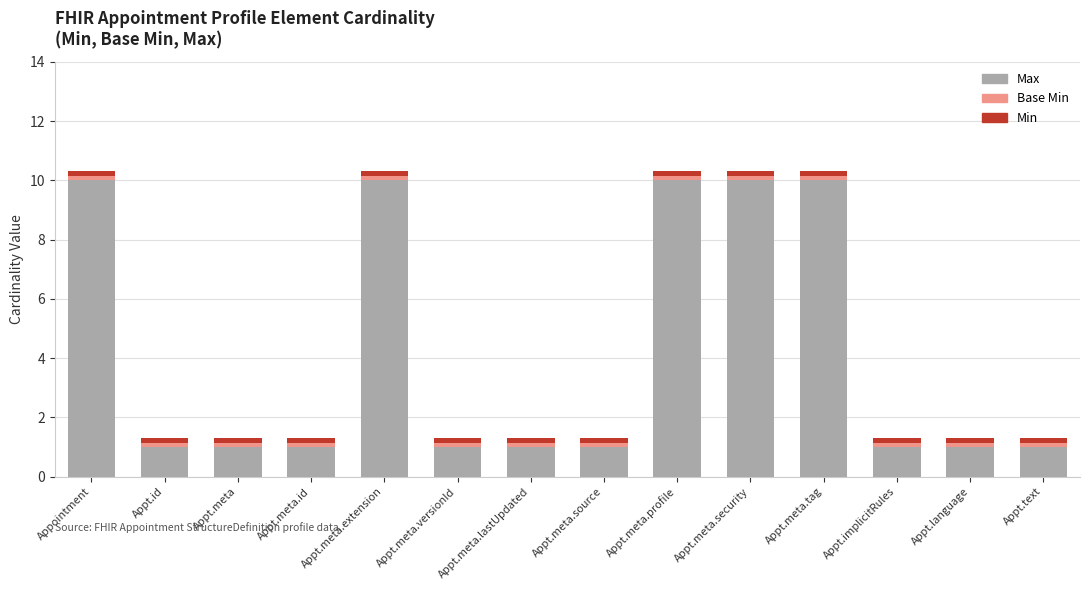

Is it true that Max equals 2.6 at Appt.meta.security?

False